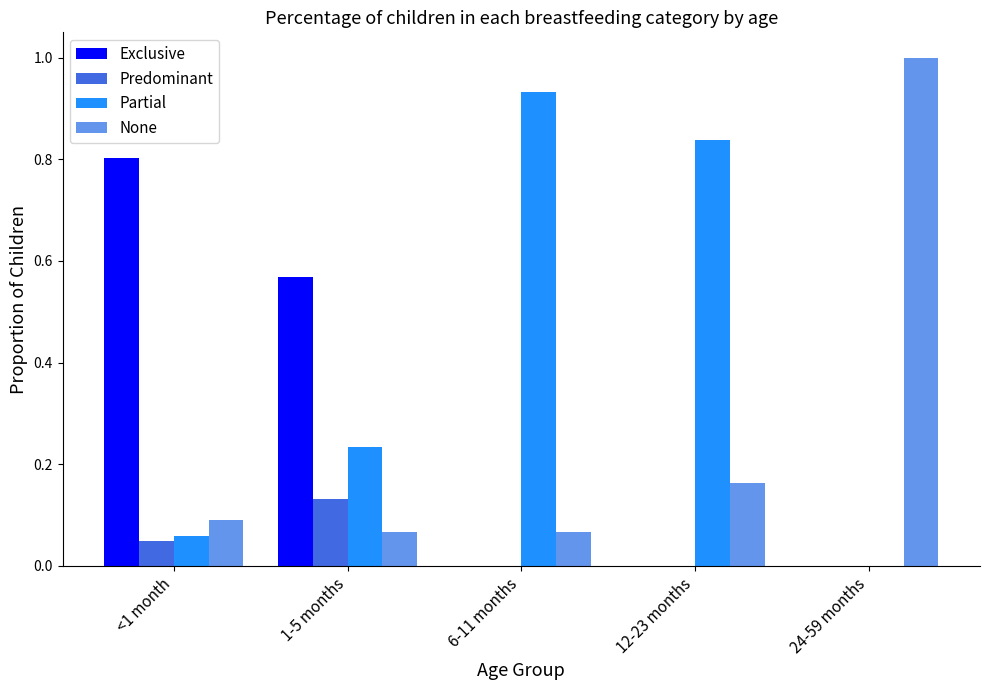

What are all the series names shown in the legend?

Exclusive, Predominant, Partial, None